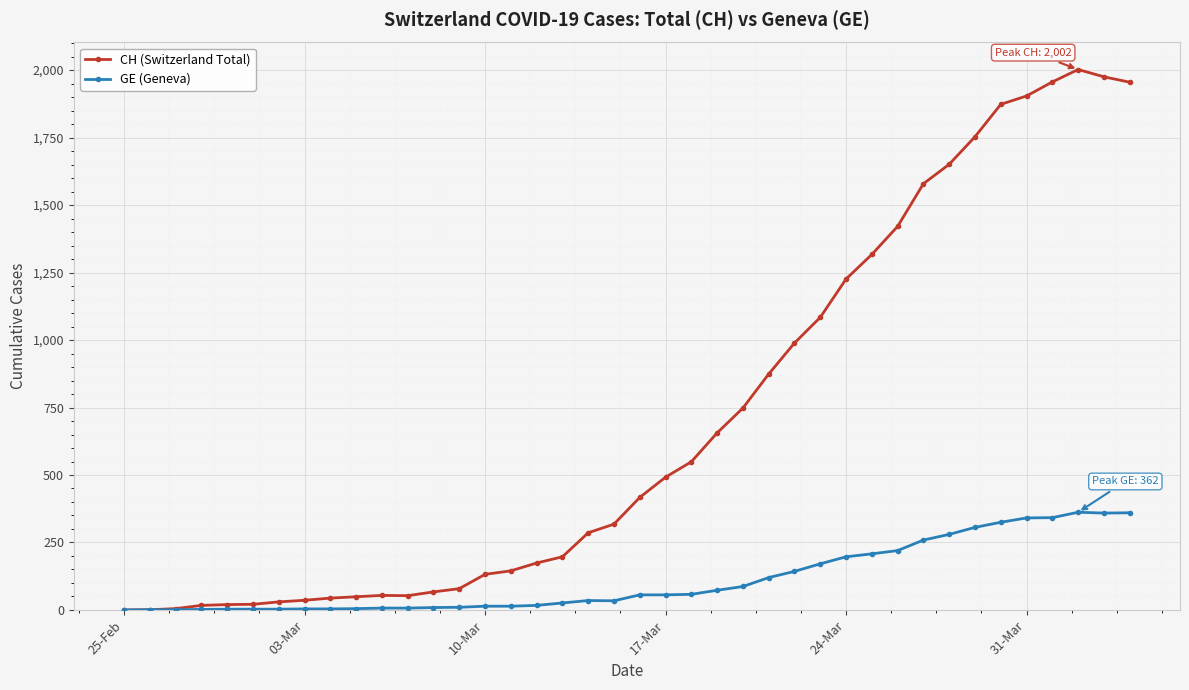

At how many categories does at least one series exceed 1798?

6